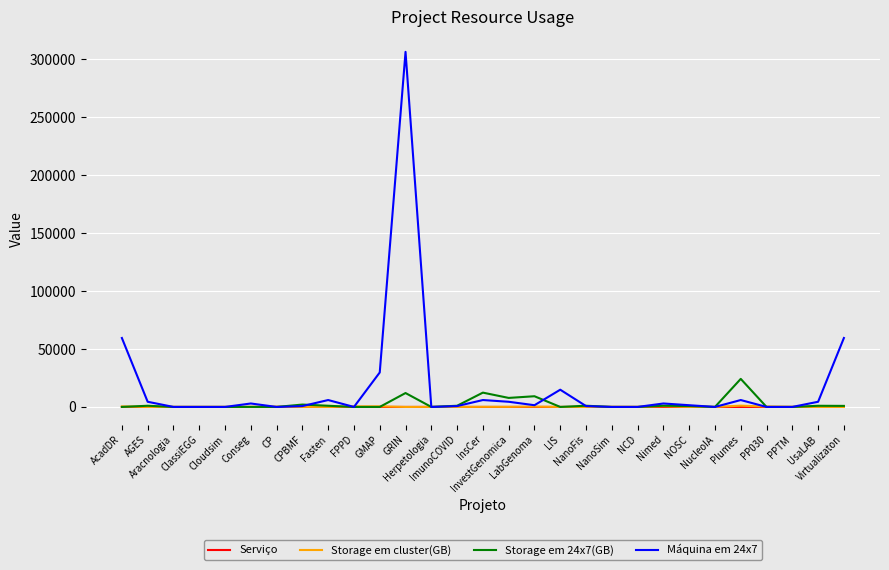

Which series has the widest spread of values?

Máquina em 24x7